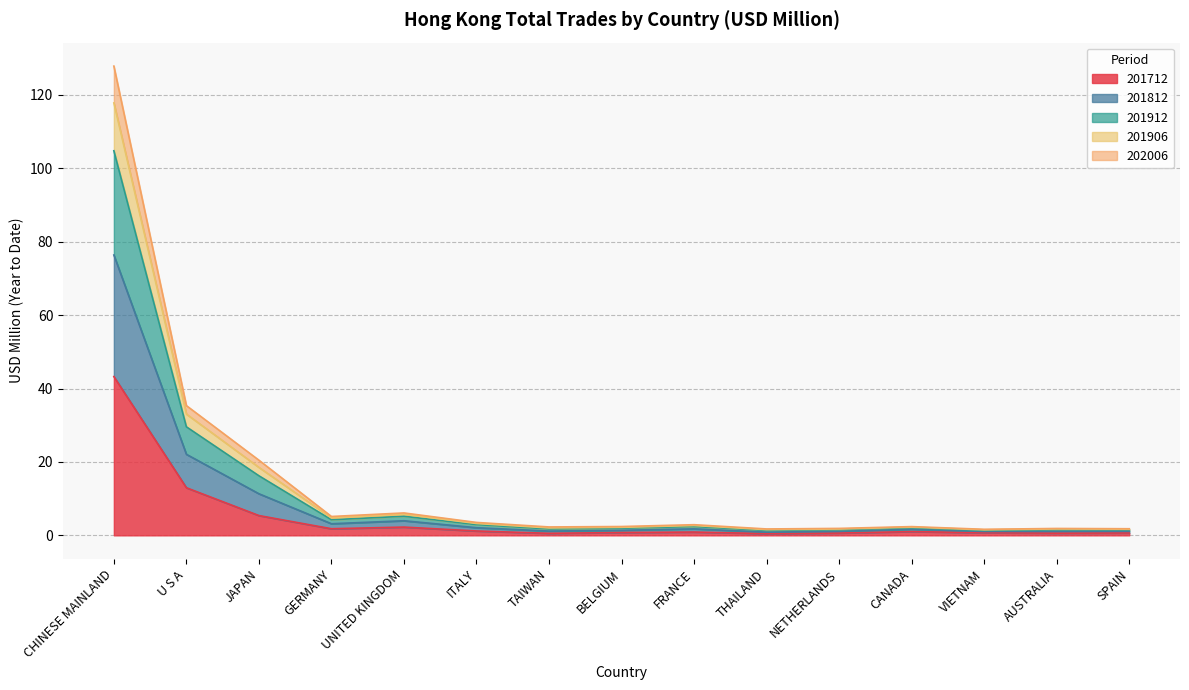

What is the minimum value shown in the chart?

0.5